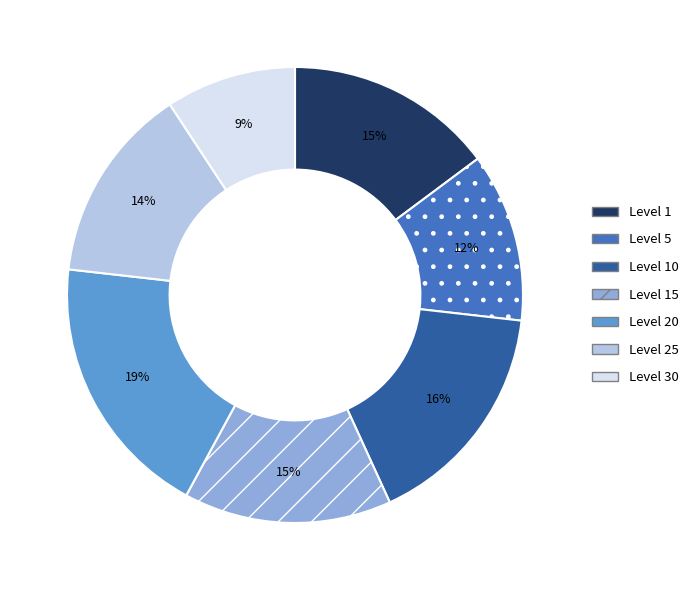

To the nearest percent, what is the average slice percentage?

14%